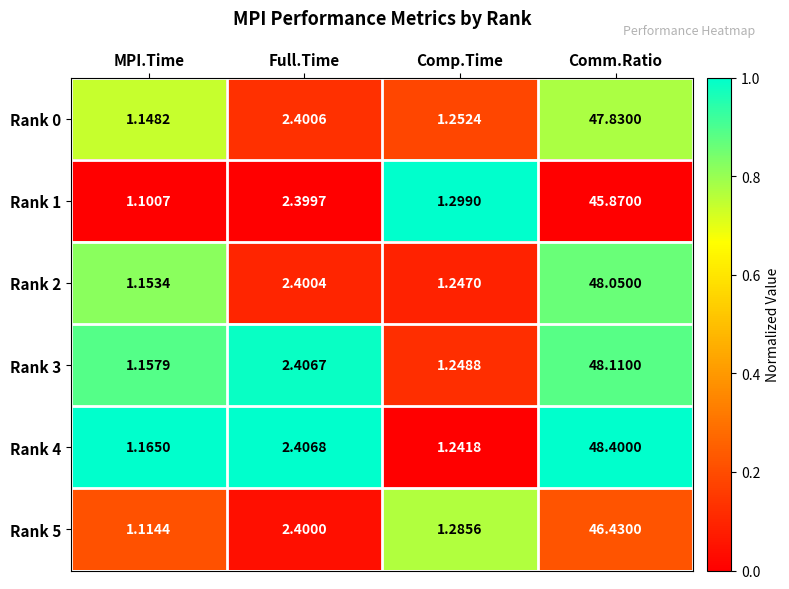

Is the value of Rank 4 at Full.Time greater than the value of Rank 2 at Full.Time?

Yes